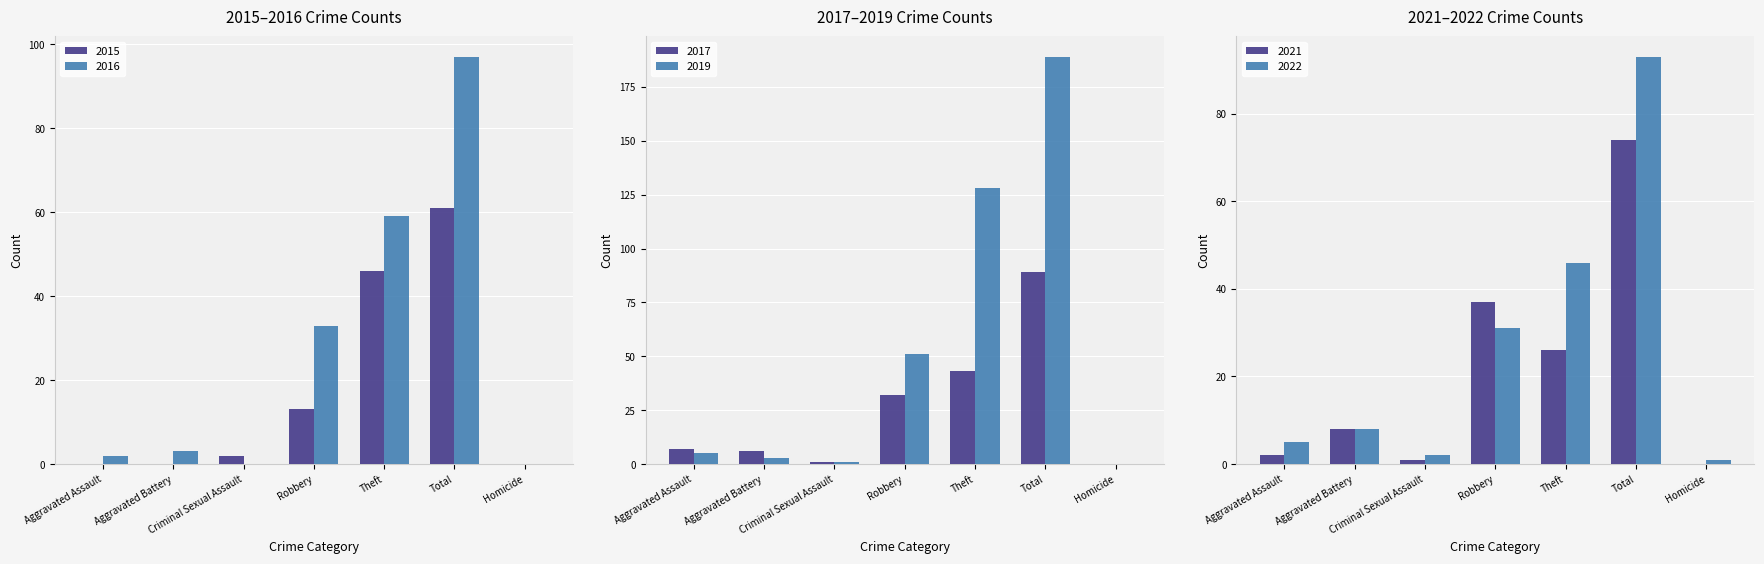

At which label is 2015 closest to 30?

Theft